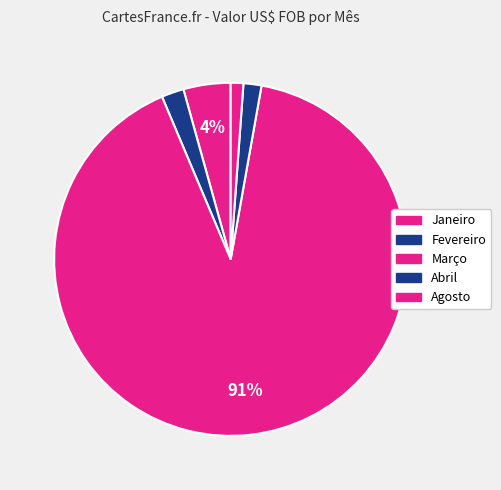

Is there any slice that represents more than half of the pie?

Yes